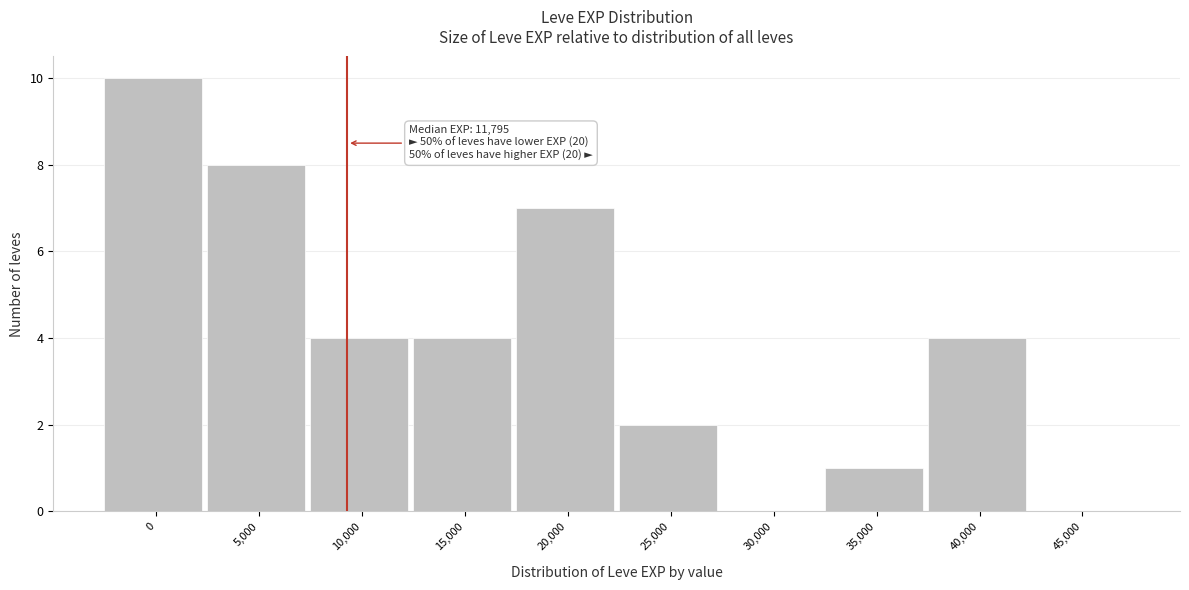

Reading right to left, transcribe all the data shown in this chart.

45,000=0	40,000=4	35,000=1	30,000=0	25,000=2	20,000=7	15,000=4	10,000=4	5,000=8	0=10